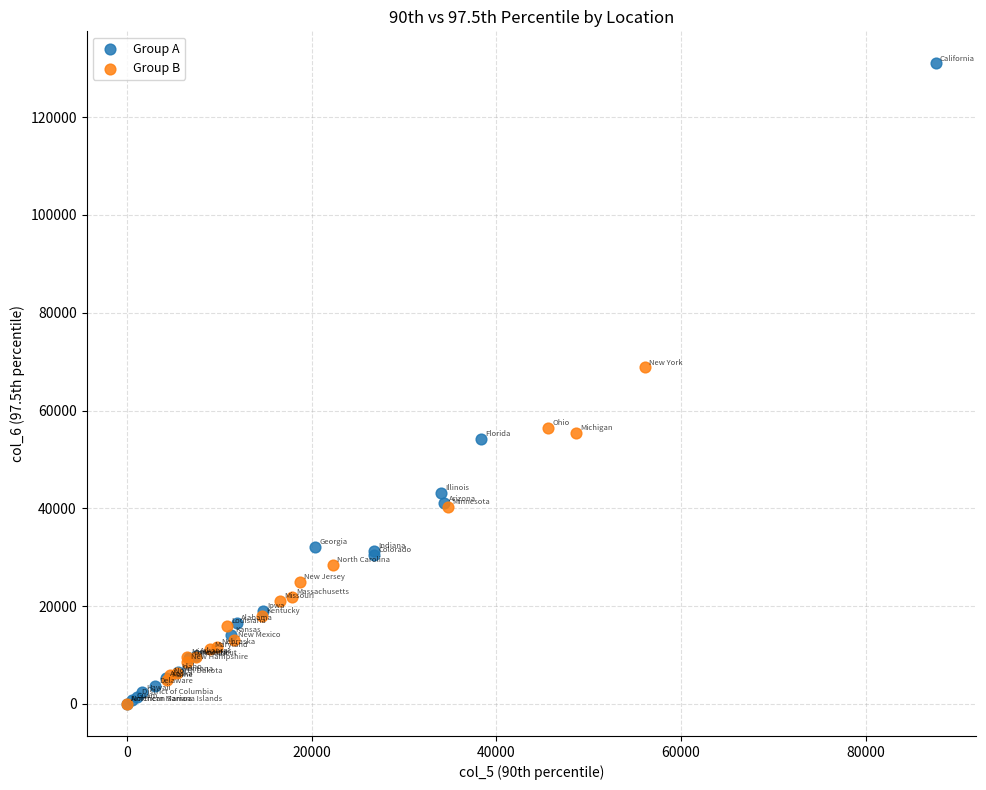

Which series has the widest spread of Y values?

Group A